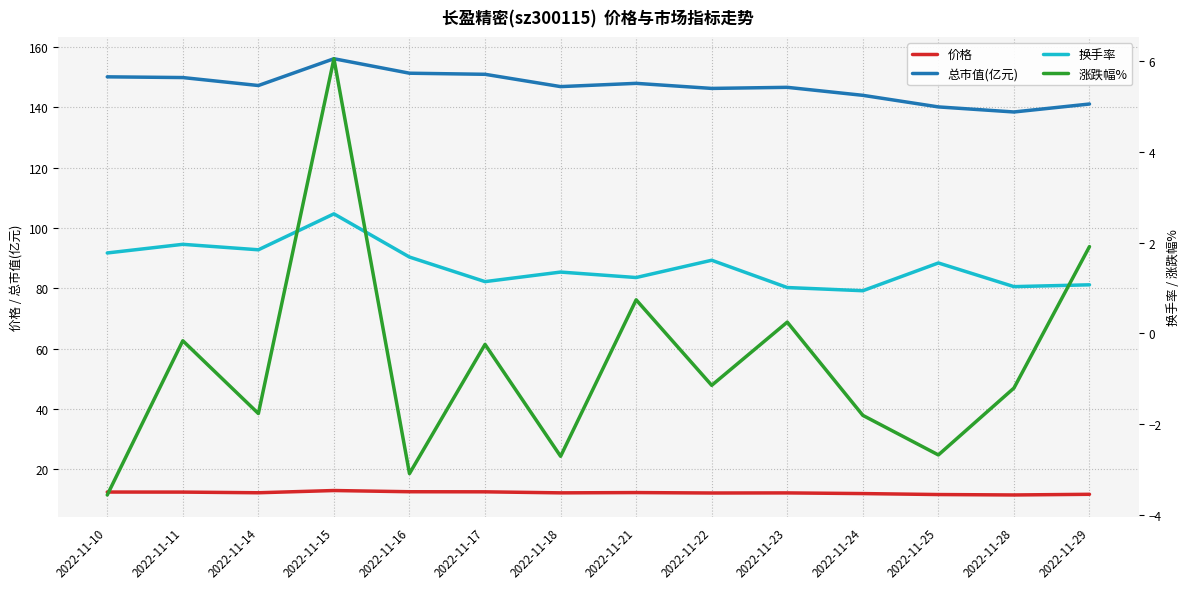

How many values in 涨跌幅% are above zero?

4